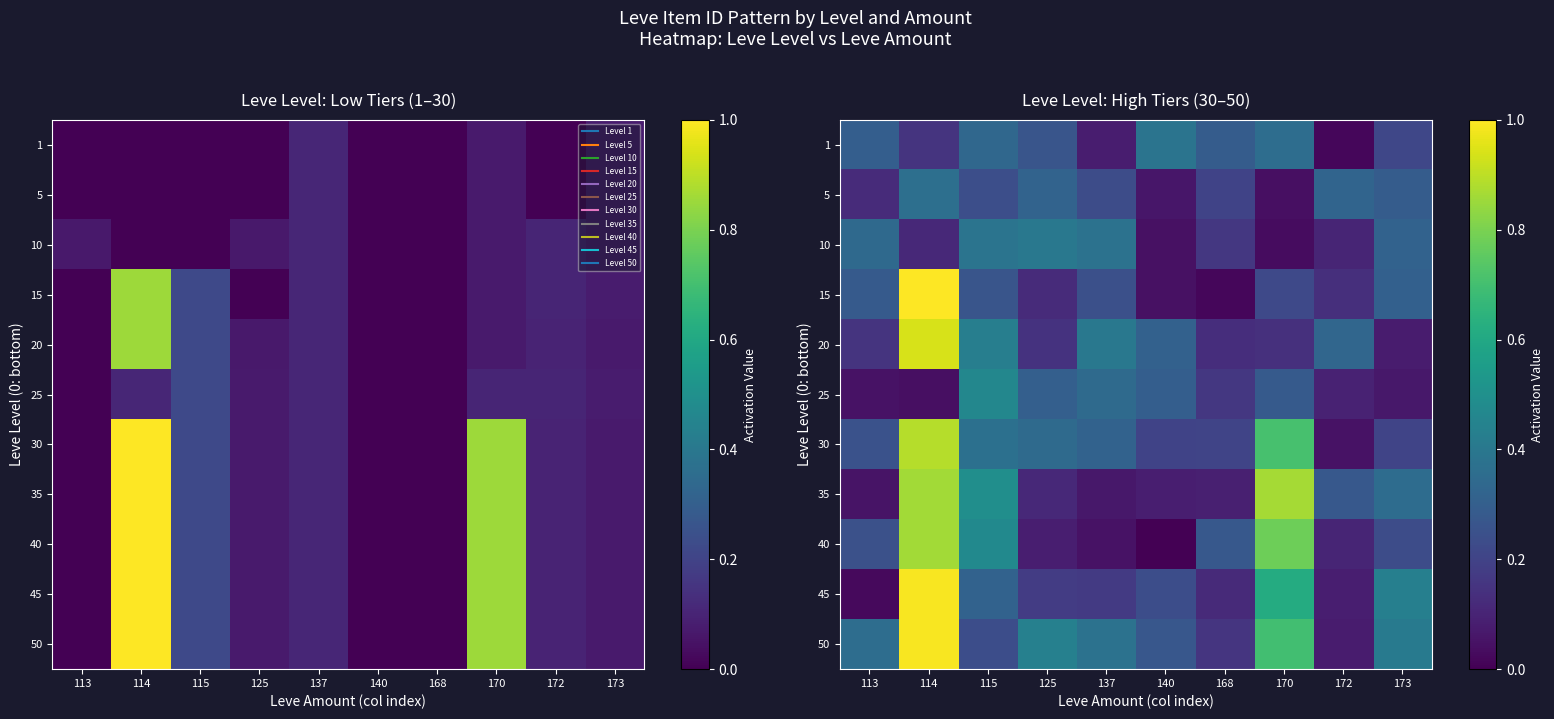

What is the sum of the 20 values at 168 and 173?

0.2